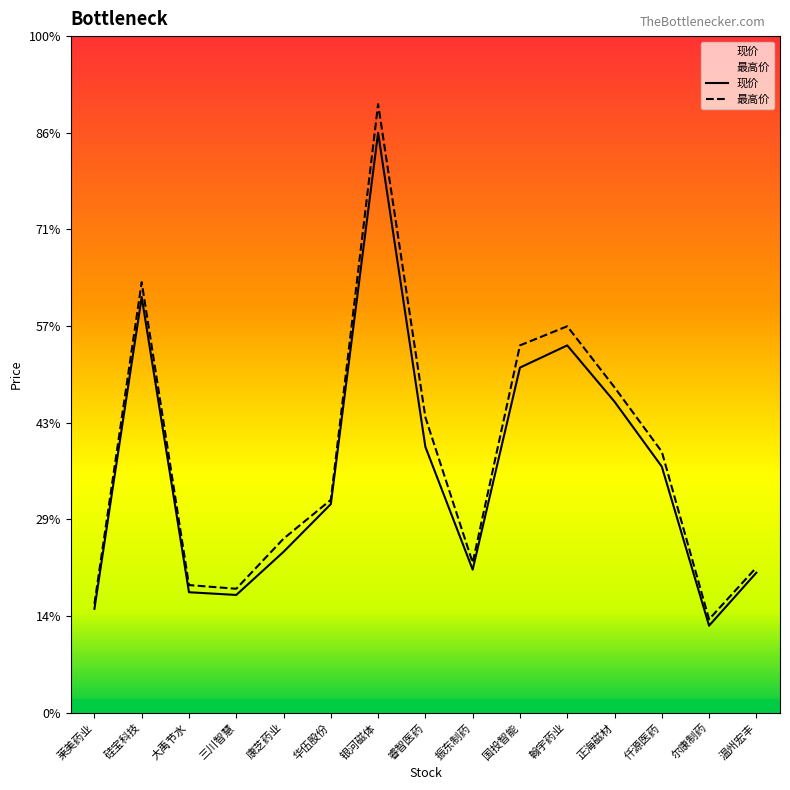

The 现价 series shows 6.2 at 大禹节水. True or false?

True